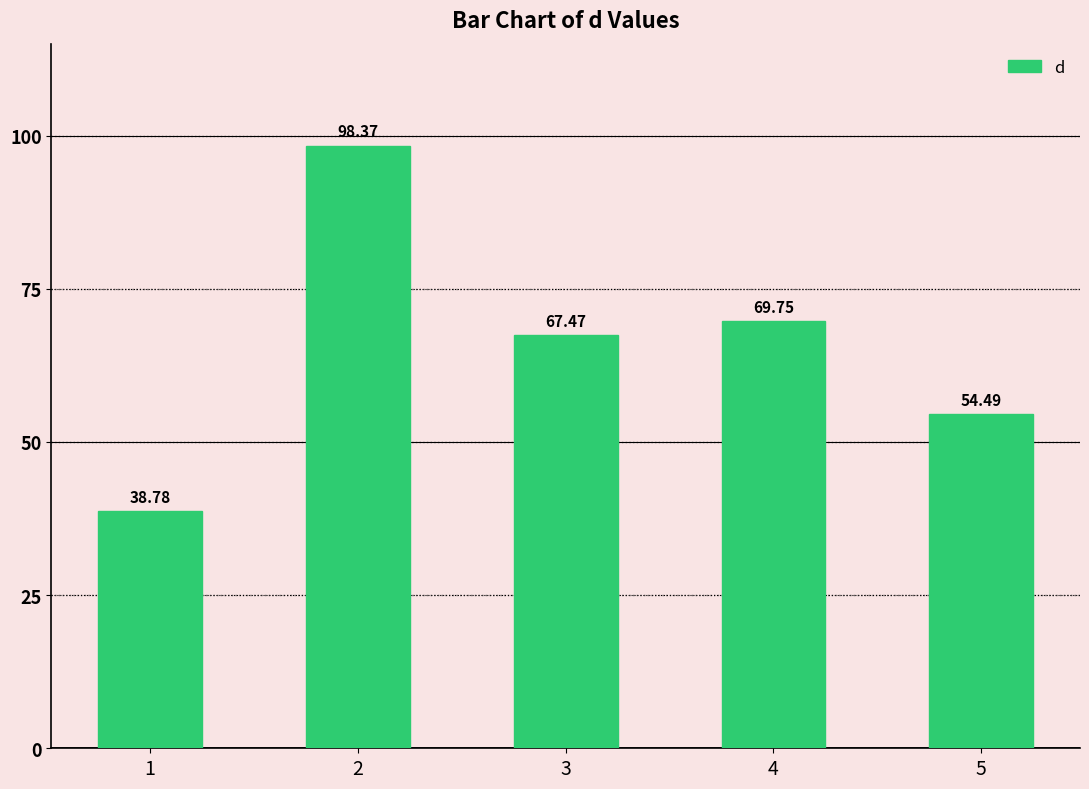

Are the bars horizontal?

No